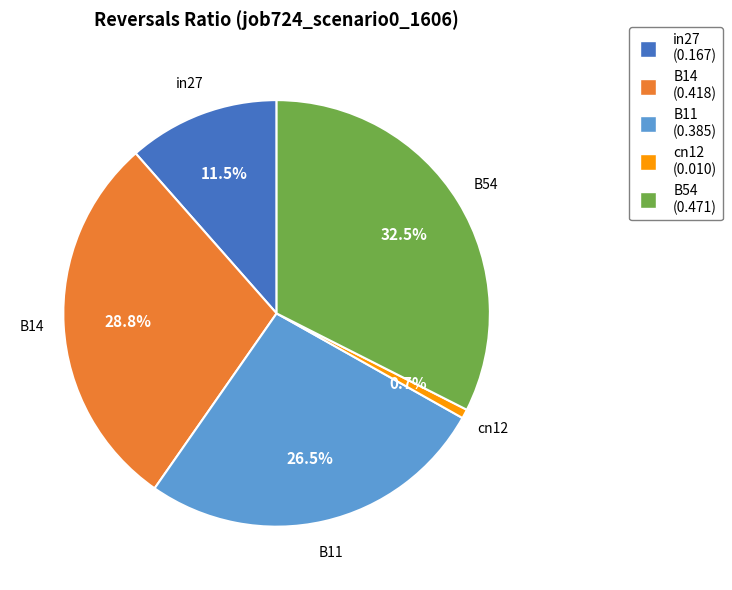

Rank the categories by value from lowest to highest.

cn12, in27, B11, B14, B54